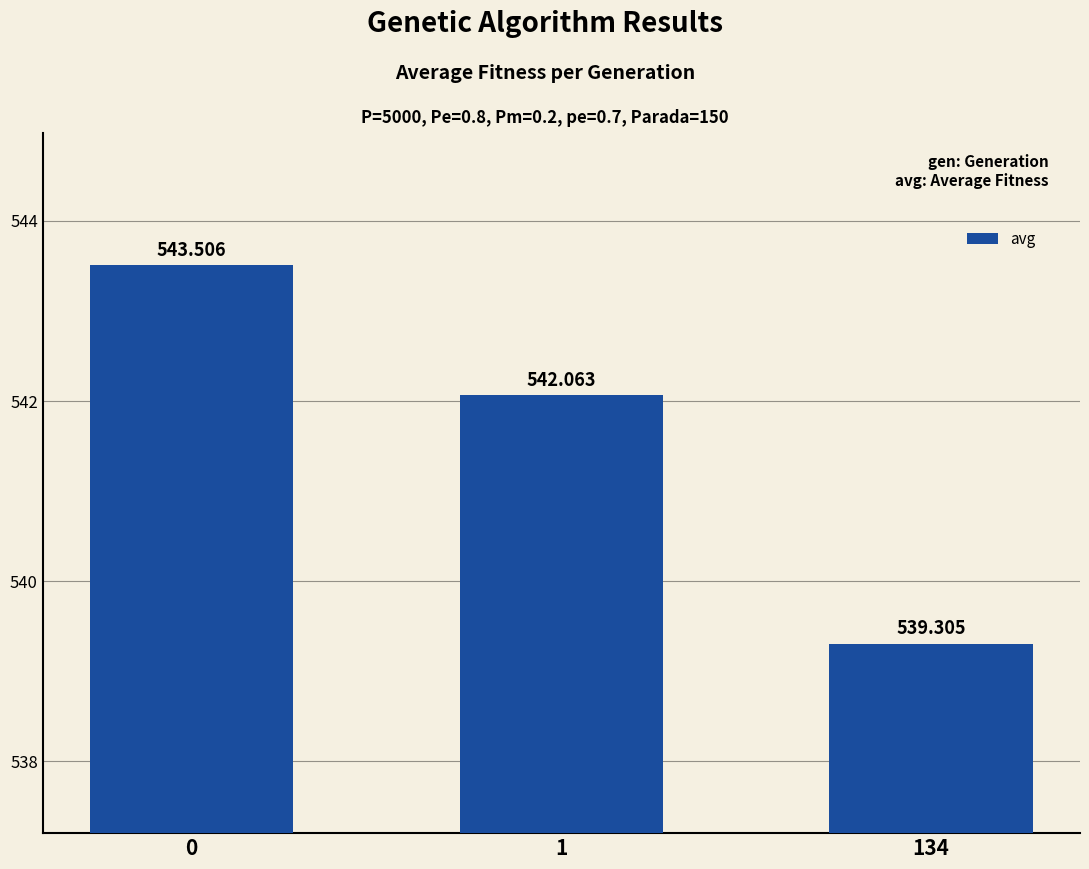

Rank the categories by value from lowest to highest.

134, 1, 0